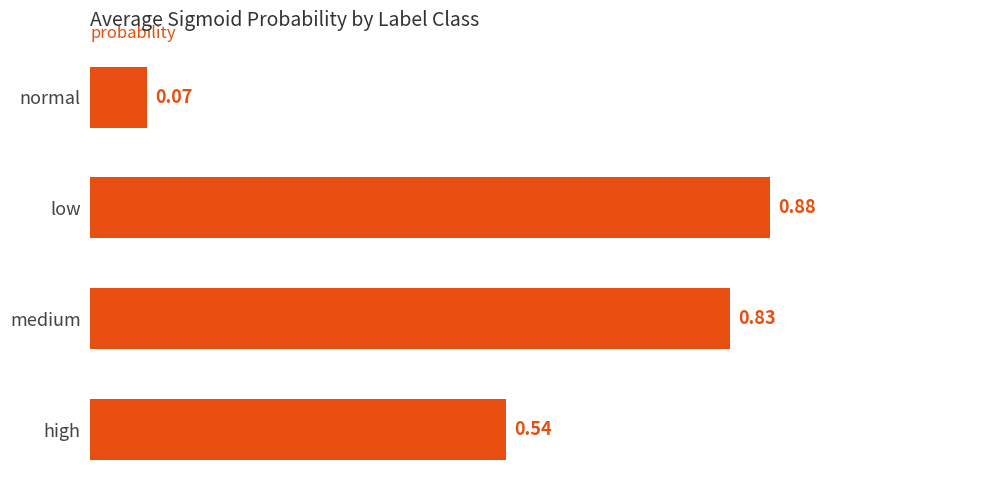

List the labels in order of value, smallest first.

normal, high, medium, low